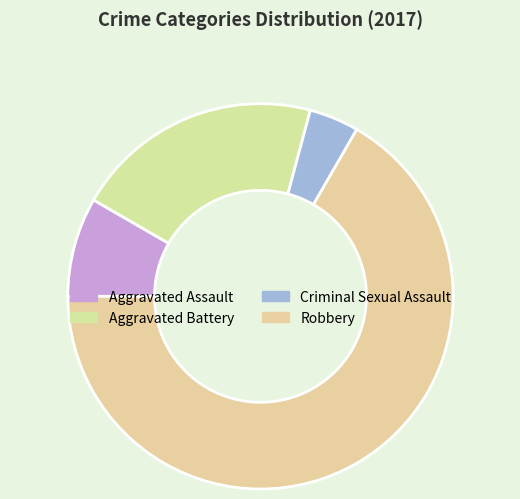

To the nearest percent, what is the difference between the Aggravated Battery and Criminal Sexual Assault slice percentages?

17%